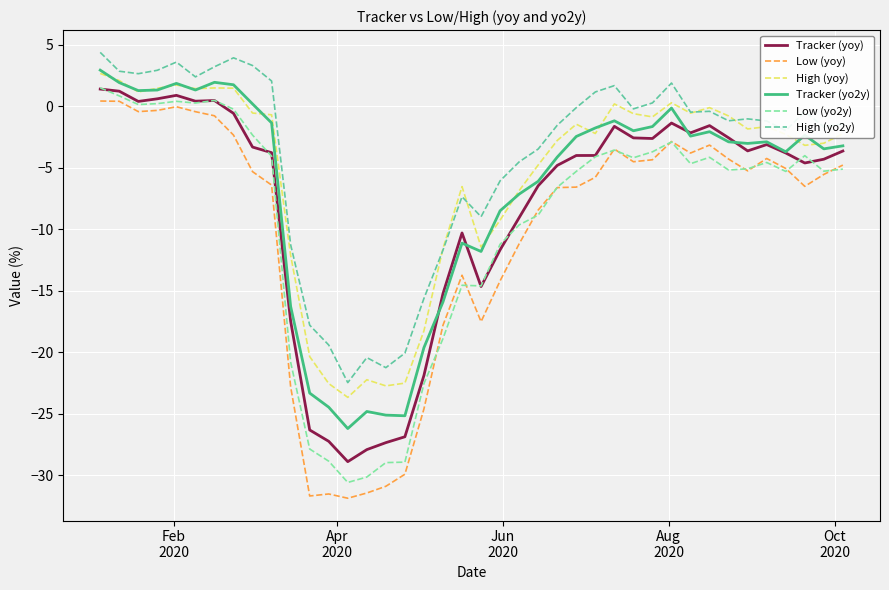

Rank the series by their average value, from highest to lowest.

High (yo2y), High (yoy), Tracker (yo2y), Tracker (yoy), Low (yo2y), Low (yoy)